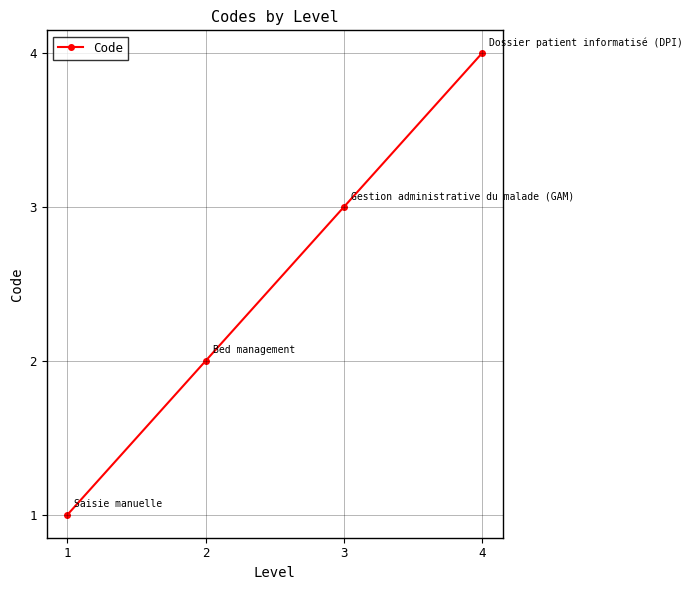

Rank the categories by value from highest to lowest.

4, 3, 2, 1